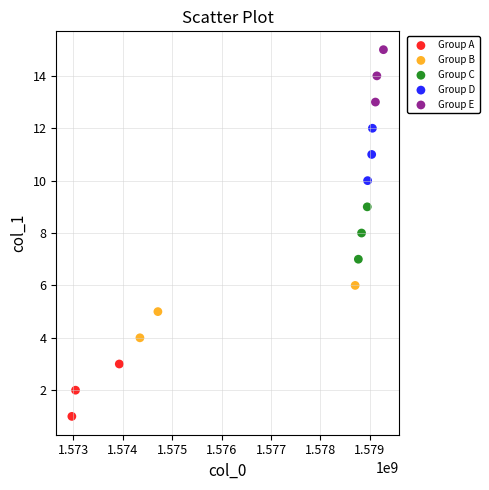

What are all the series names shown in the legend?

Group A, Group B, Group C, Group D, Group E